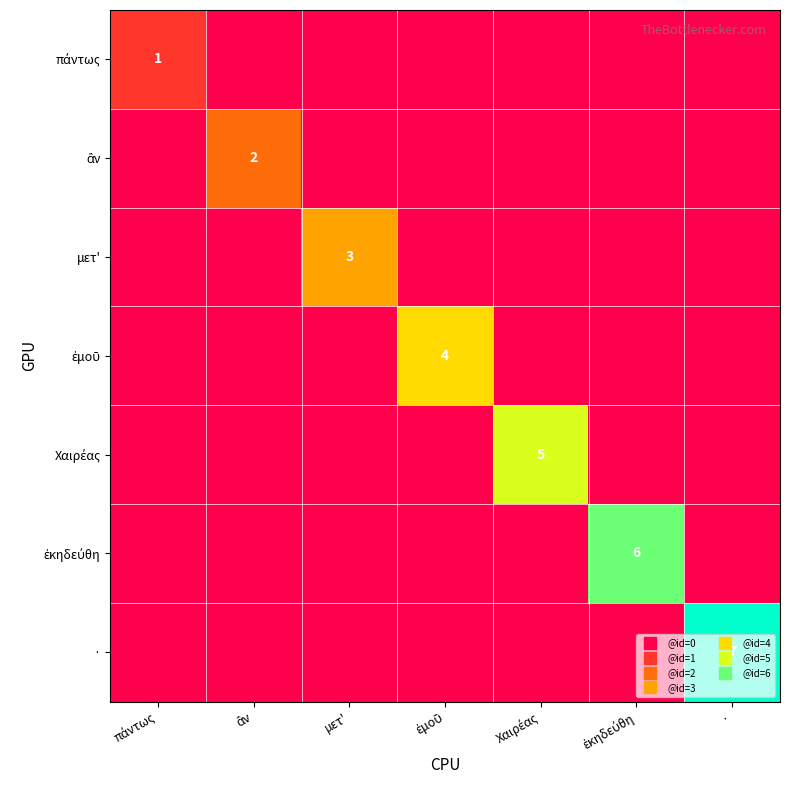

What is the difference between the highest and lowest values at ·?

7